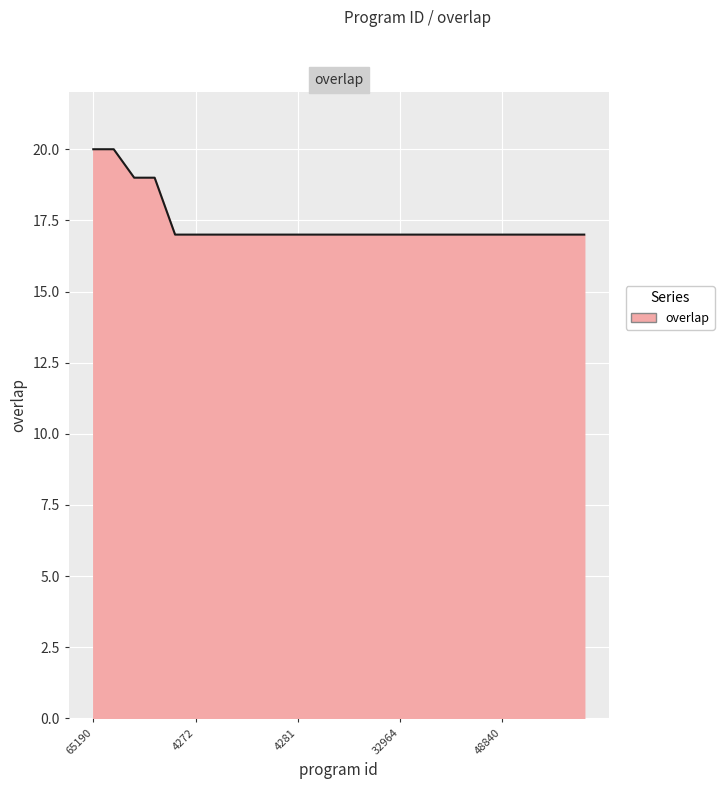

What is the difference between the maximum and minimum values?

3